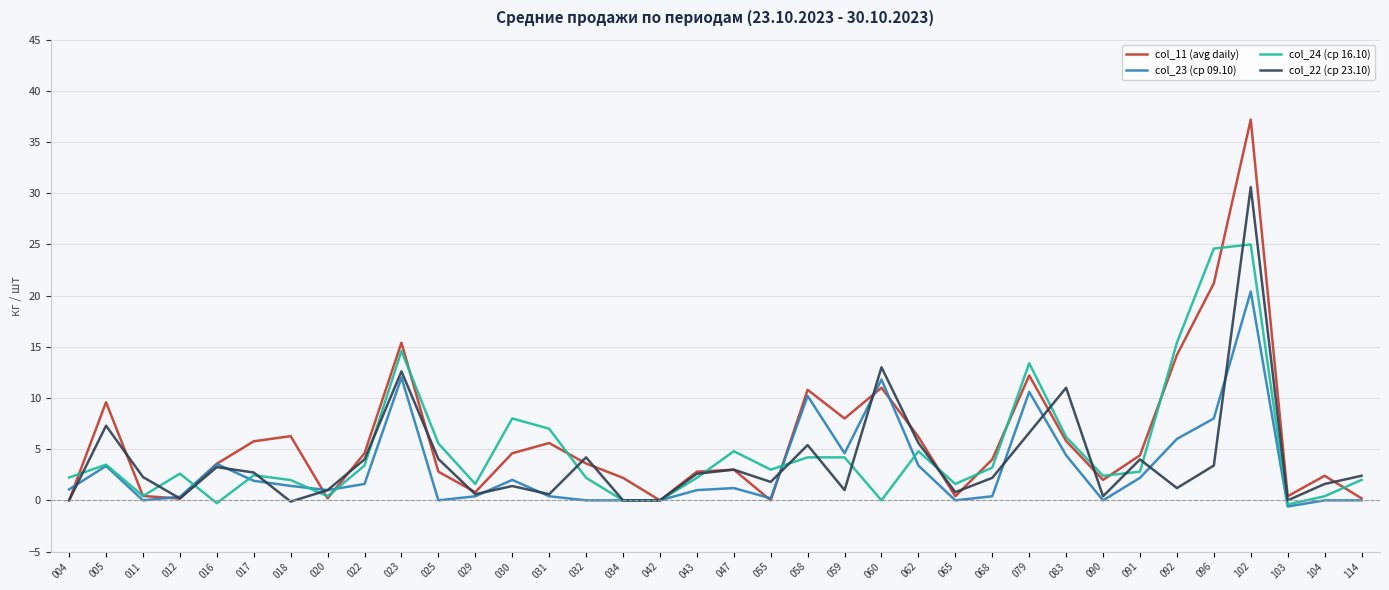

At which category is the sum across all series the highest?

102